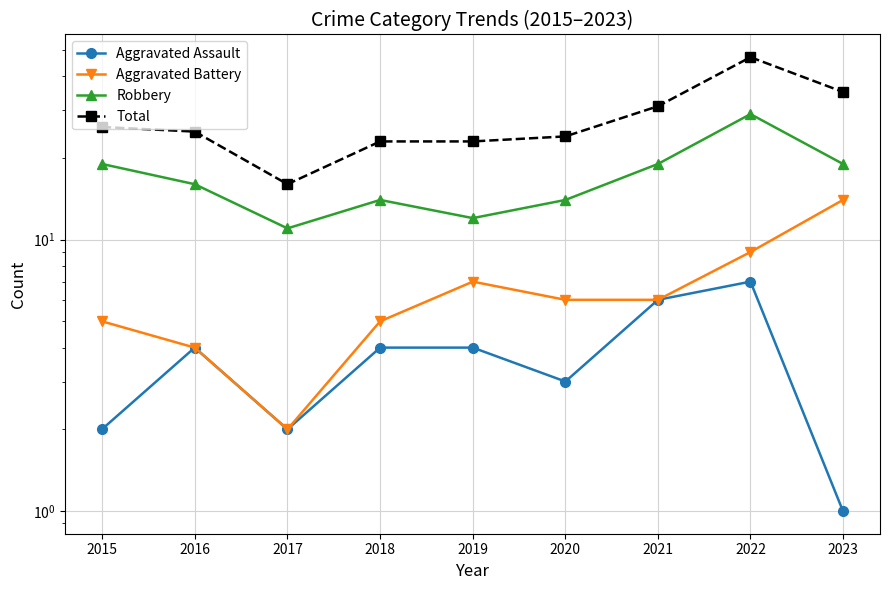

How many data points in Robbery are less than 16?

4